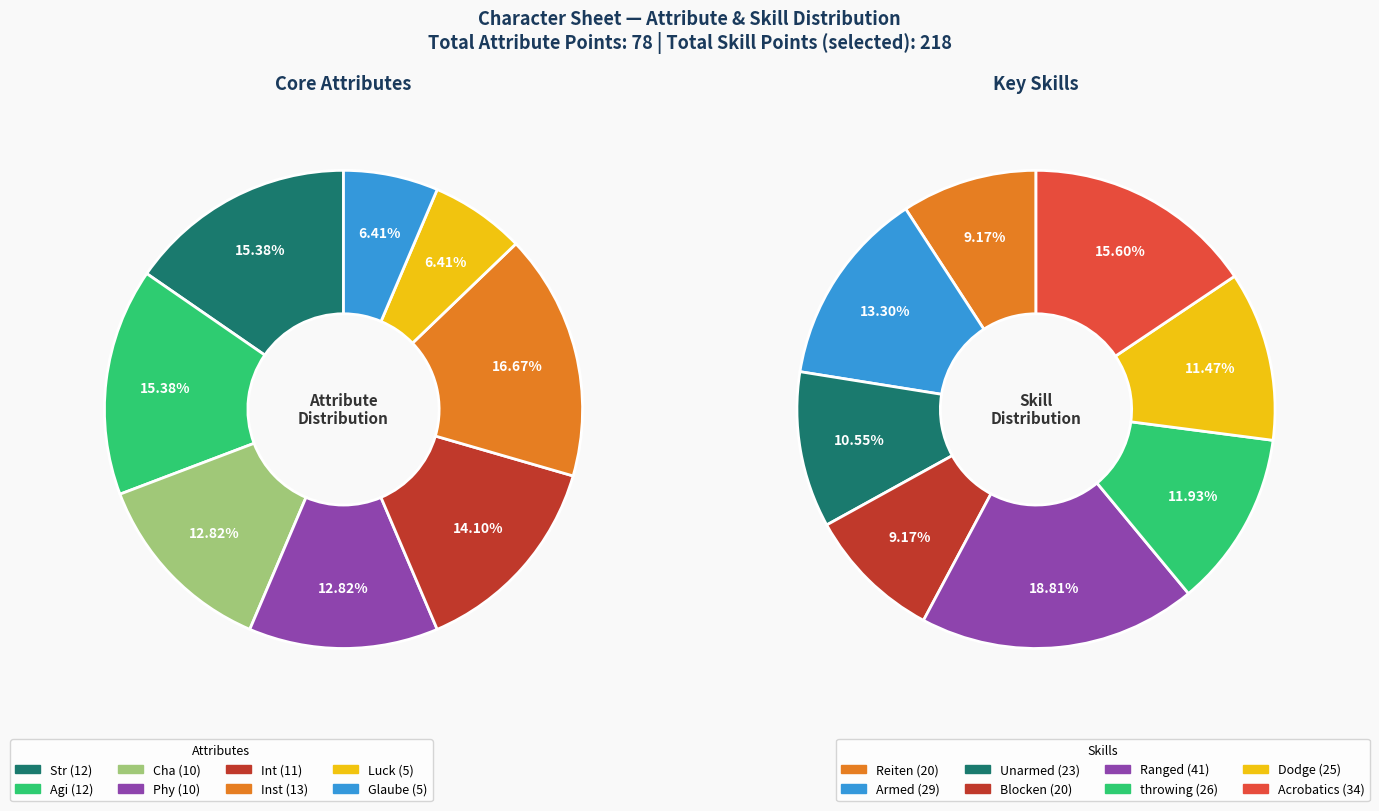

Combined, do Inst and Int account for over 50%?

No